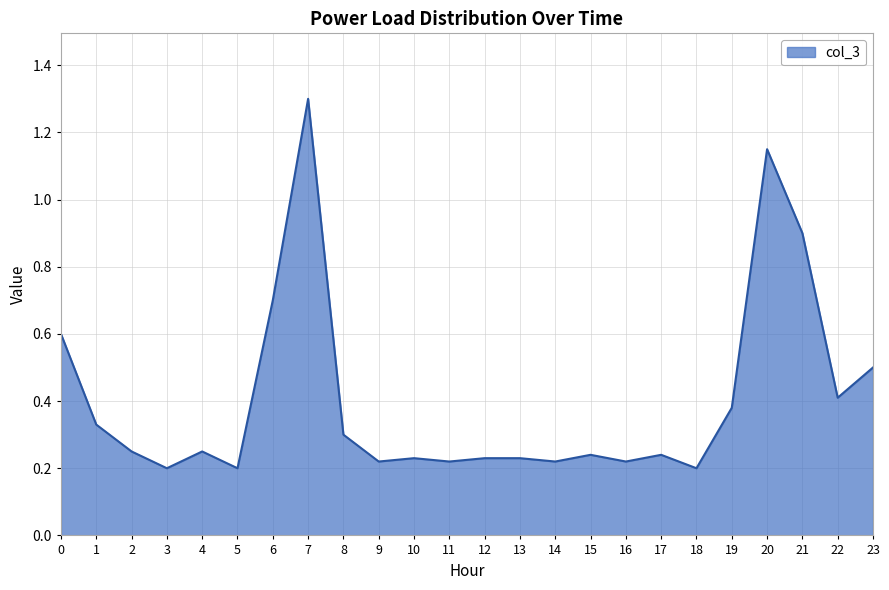

What is the greatest value displayed?

1.3